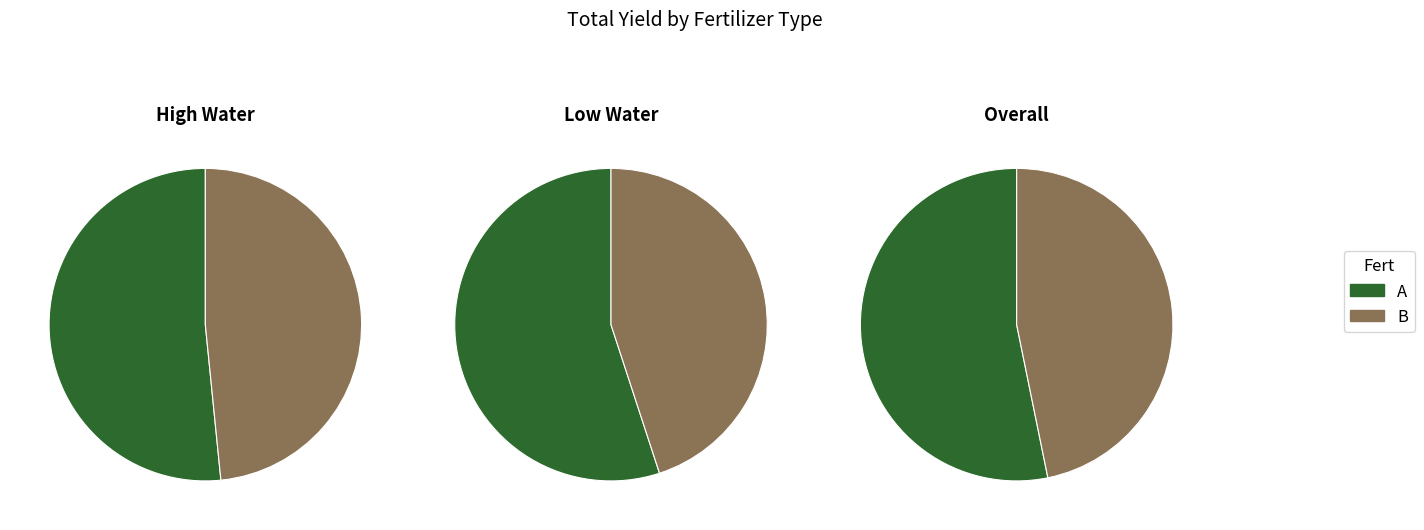

To the nearest percent, what is the difference between the largest and smallest slice percentages?

6%